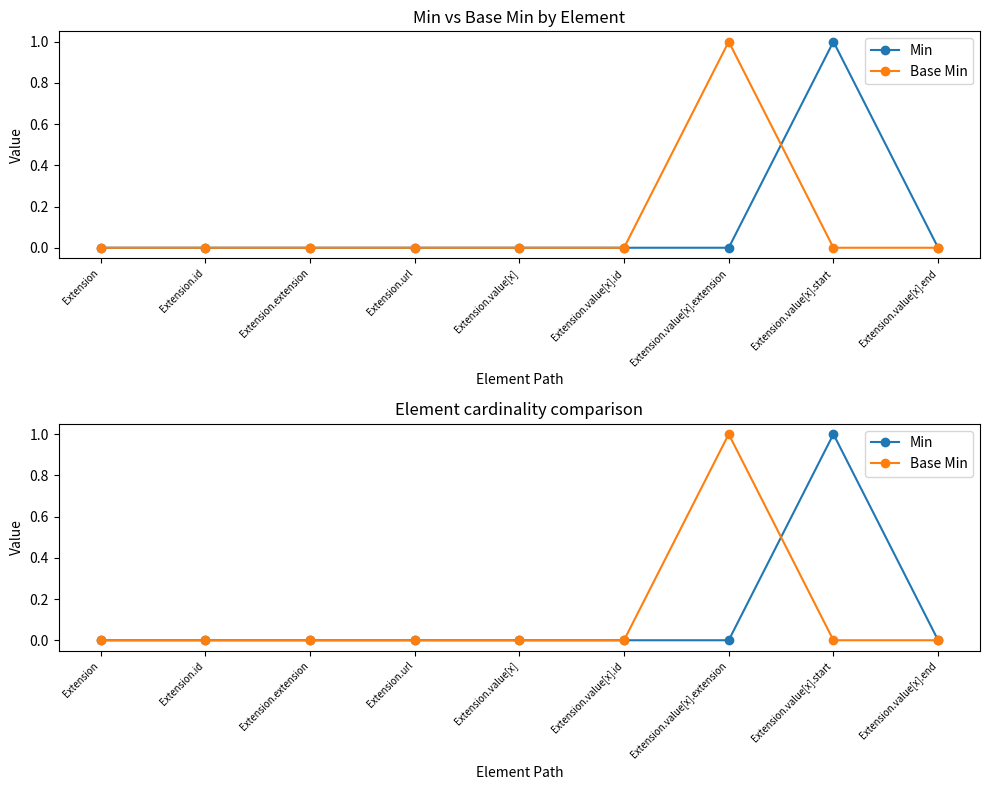

How many interior local peaks does the Base Min series have?

1